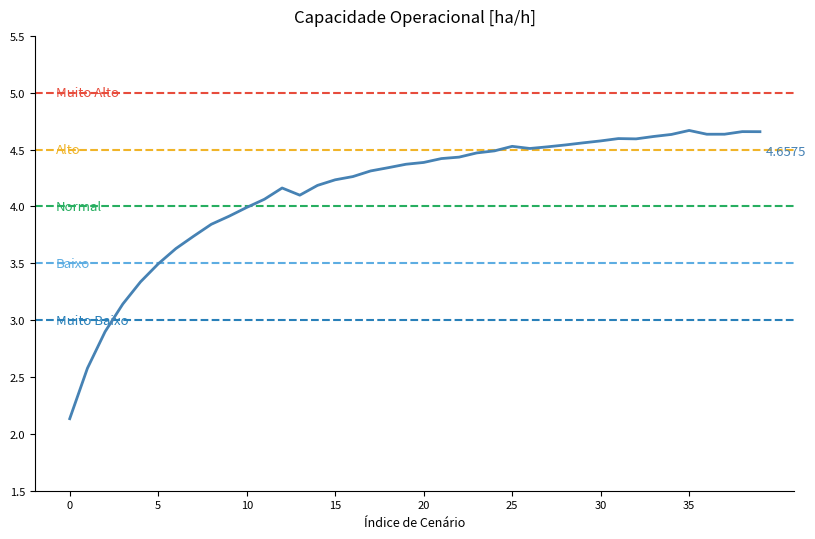

What is the difference between the maximum and minimum values?

2.5